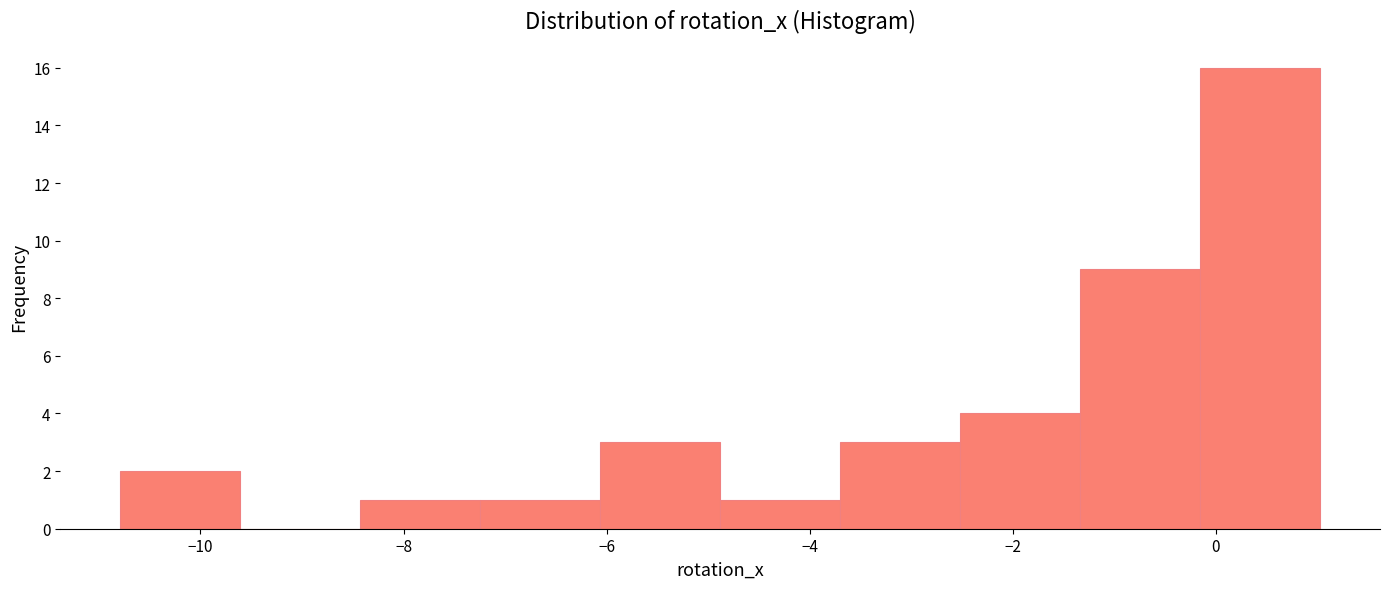

How tall is the bar that spans -10.8 to -9.6 on the x-axis? Neither the bar edges nor the heights are printed on the chart, so give them approximately, as read against the axes.

2